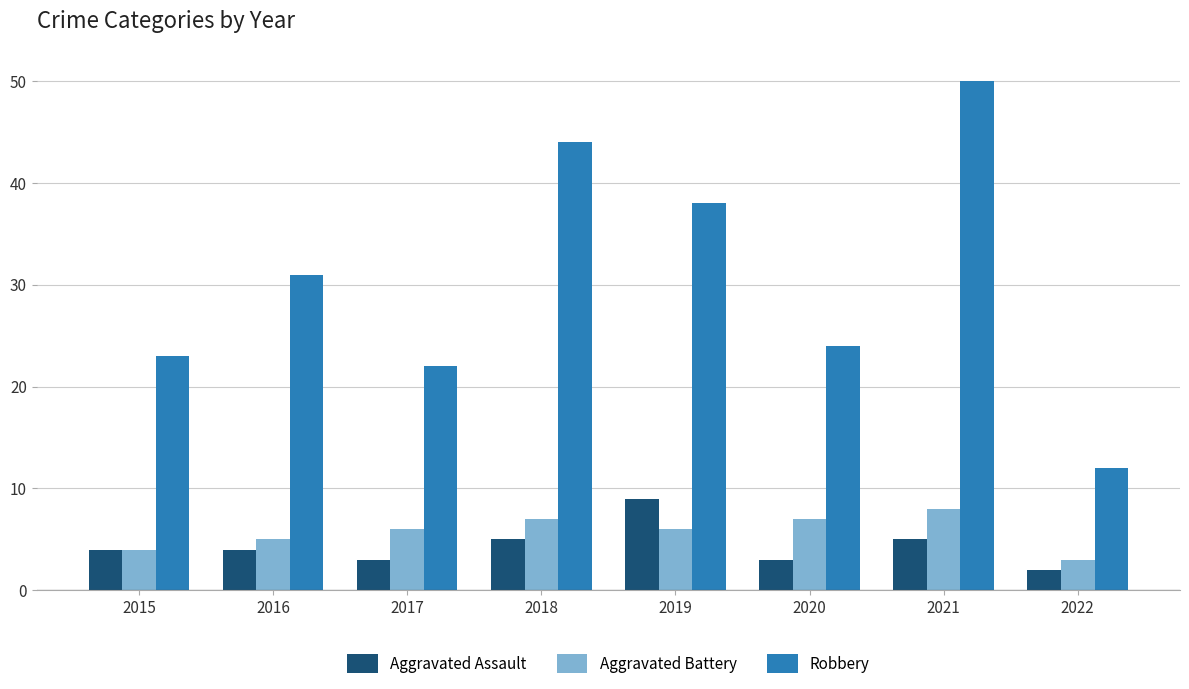

Which series has the largest range (max minus min)?

Robbery